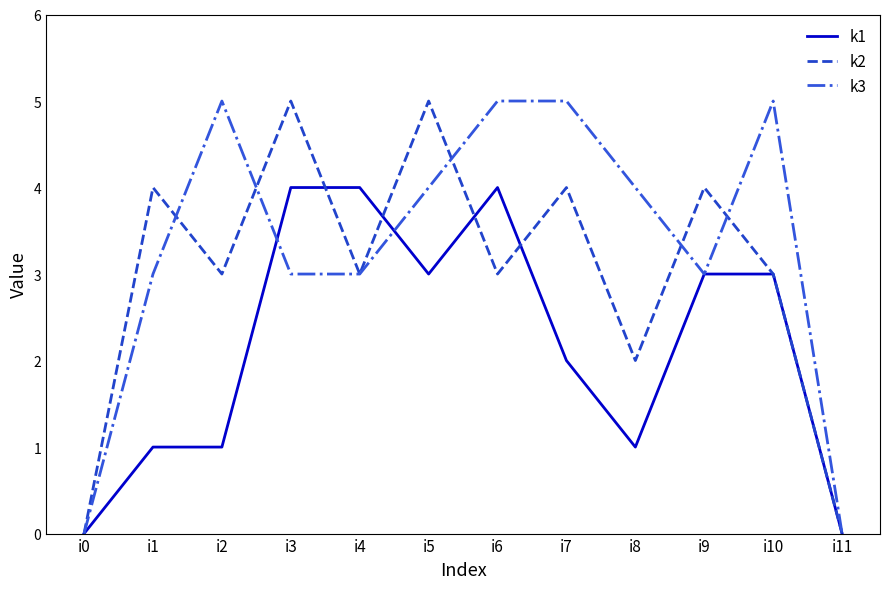

How many distinct data groups are displayed?

3